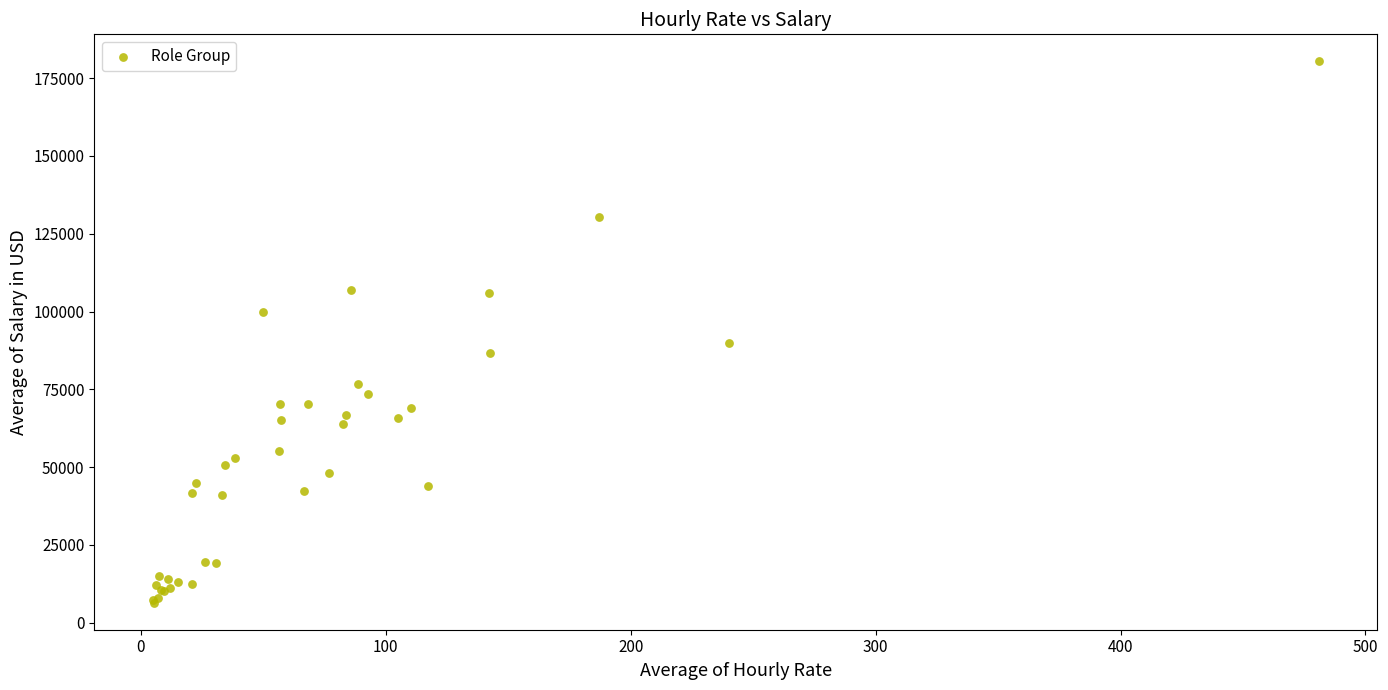

What Y value in the scatter plot is closest to 93403?

90000.0